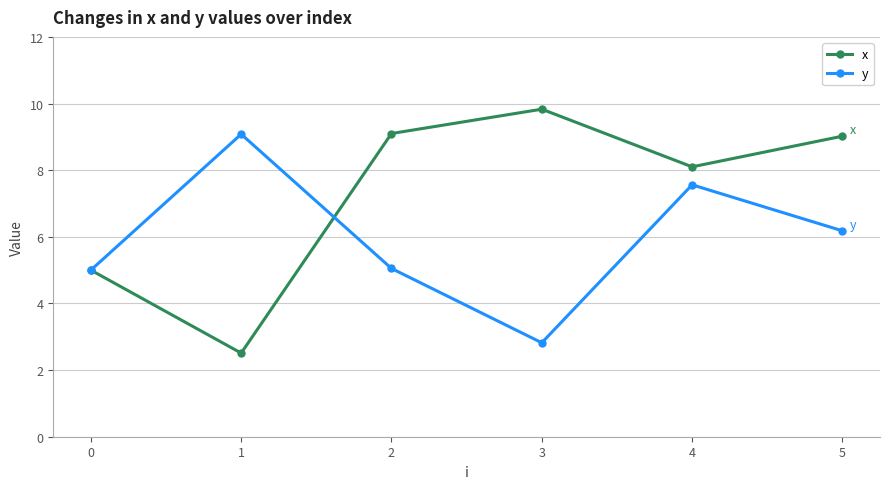

The y series shows 5.0 at 2. True or false?

True